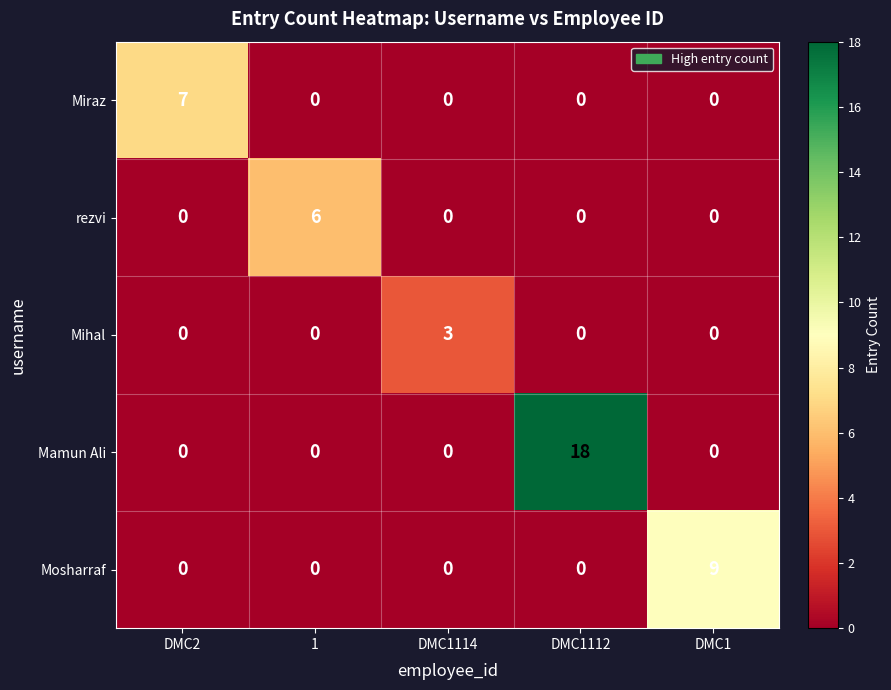

How many series are shown in this chart?

5